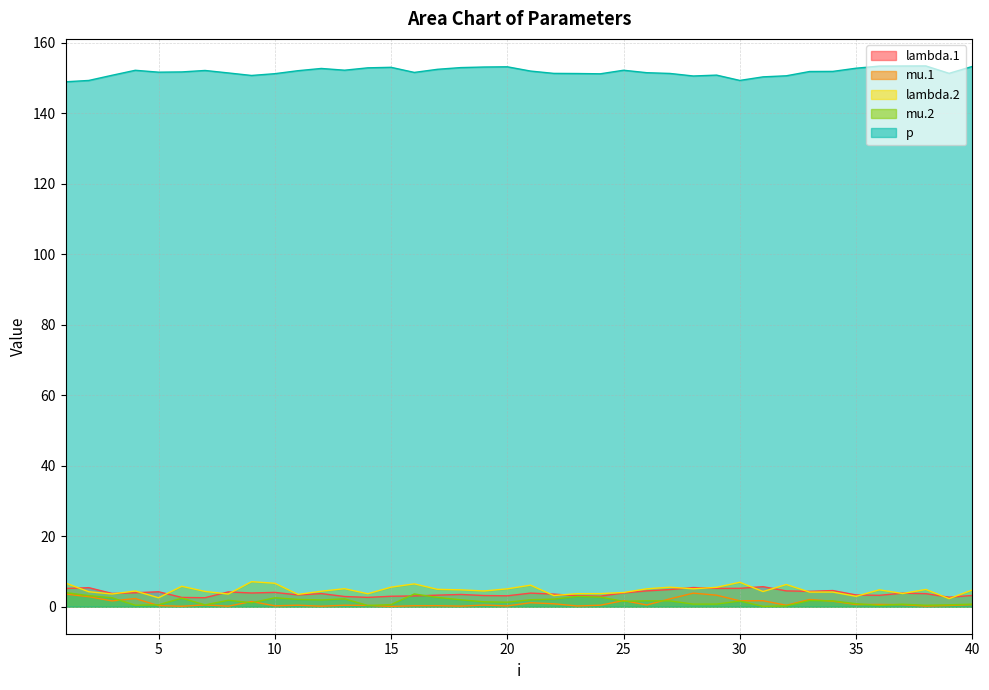

Where is the first local minimum for mu.2?

4